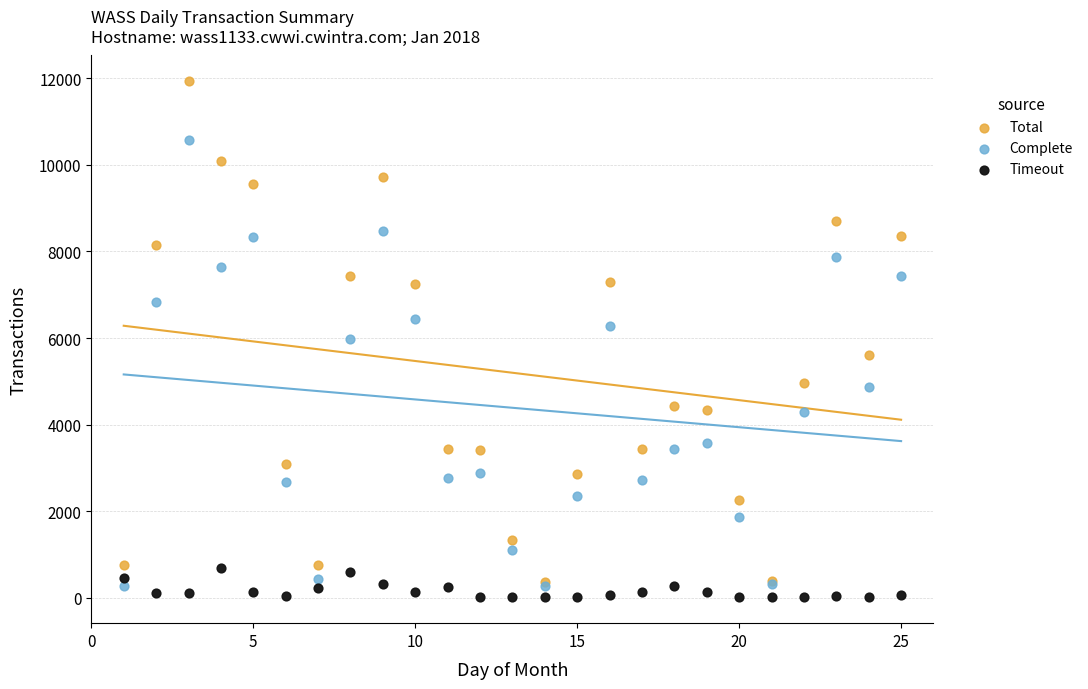

Which series contains the lowest Y value?

Timeout